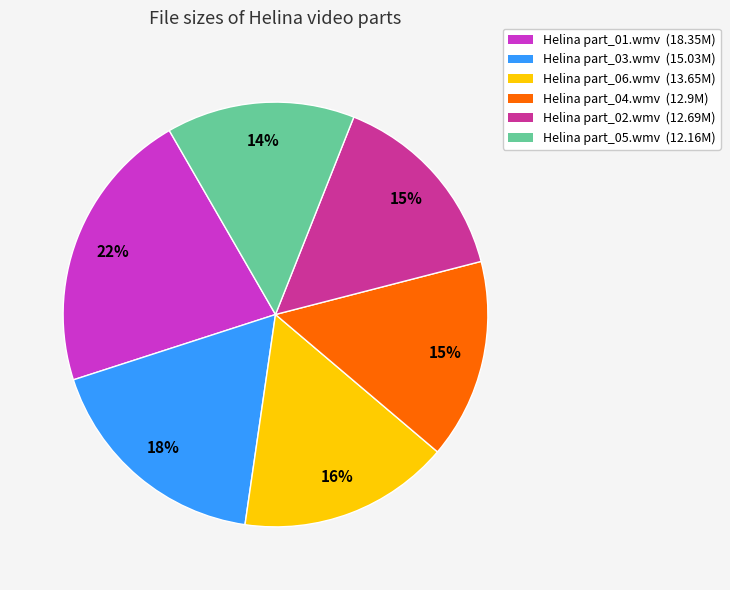

Is Helina part_01.wmv the majority of the pie?

No